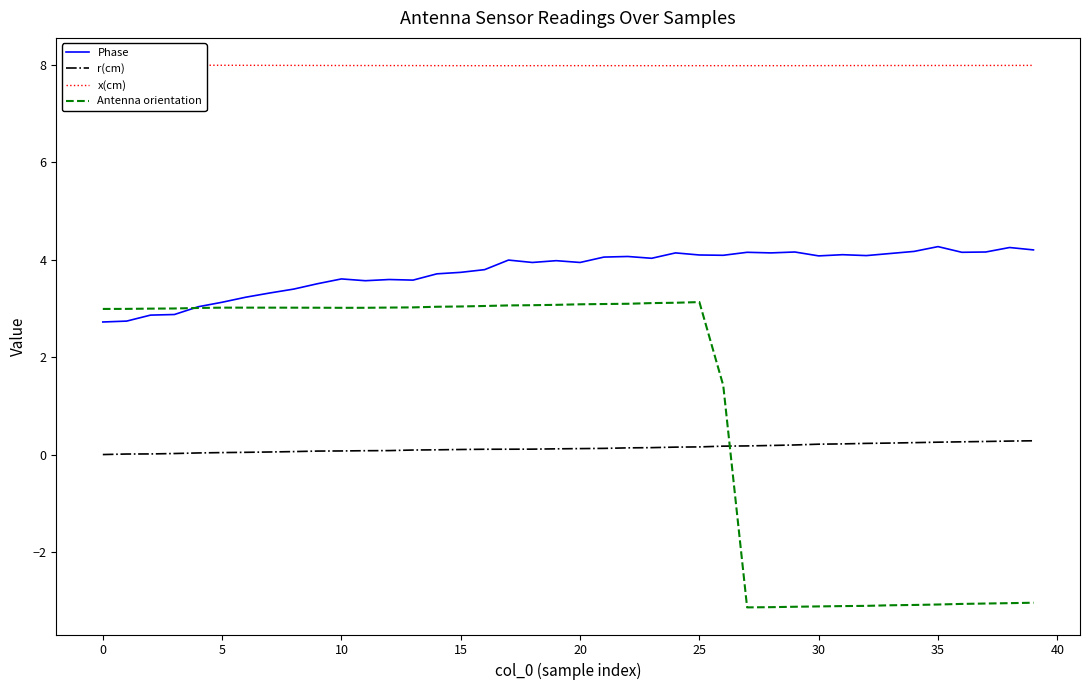

What are all the series names shown in the legend?

Phase, r(cm), x(cm), Antenna orientation